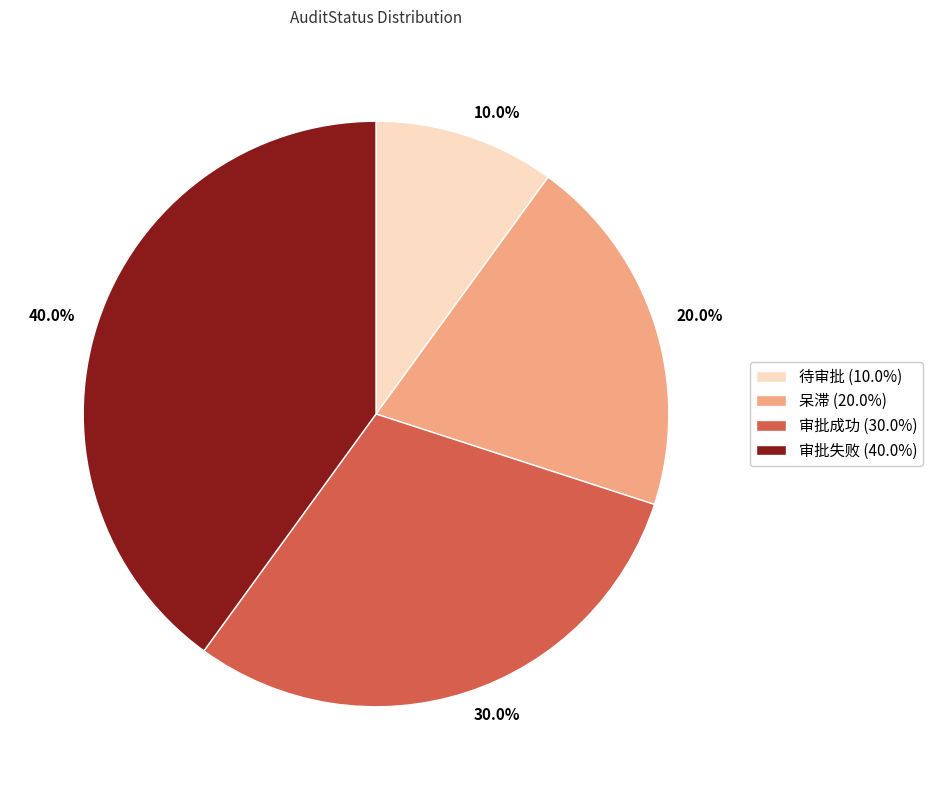

Does 呆滞 represent more than half of the total?

No